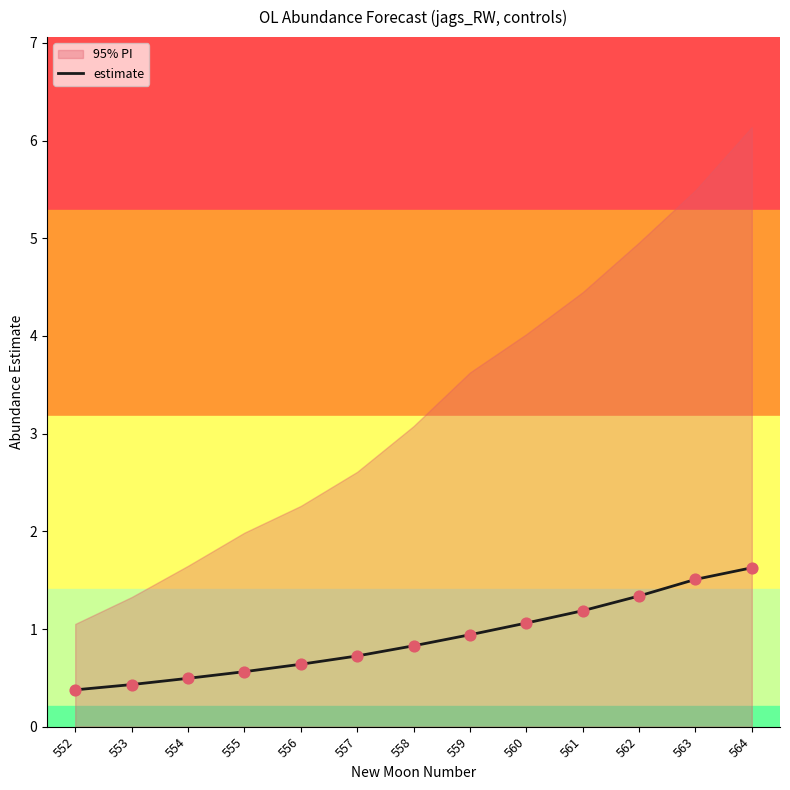

Which has a higher value, 561 or 552?

561